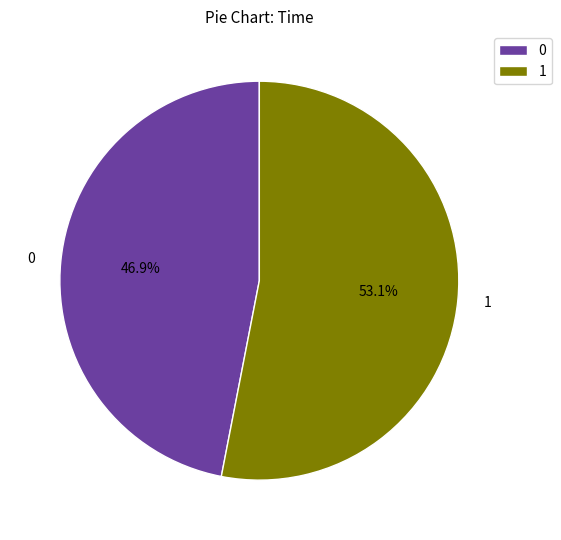

The 1 slice represents 43% of the pie. True or false?

False